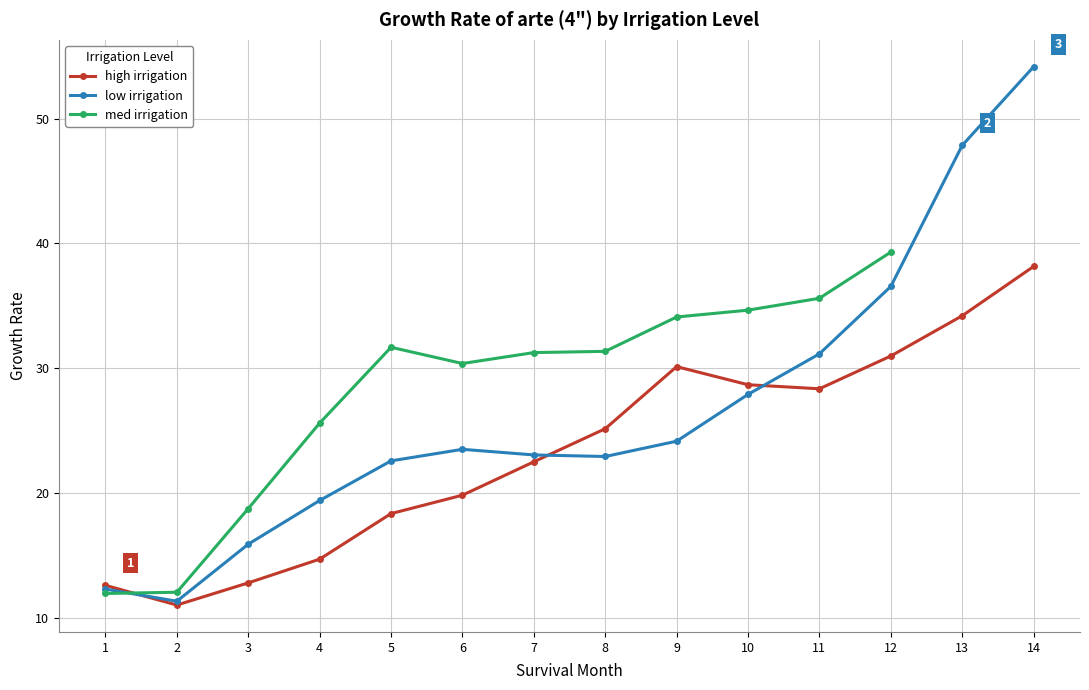

True or false: high irrigation has more than 2 interior local peaks.

False